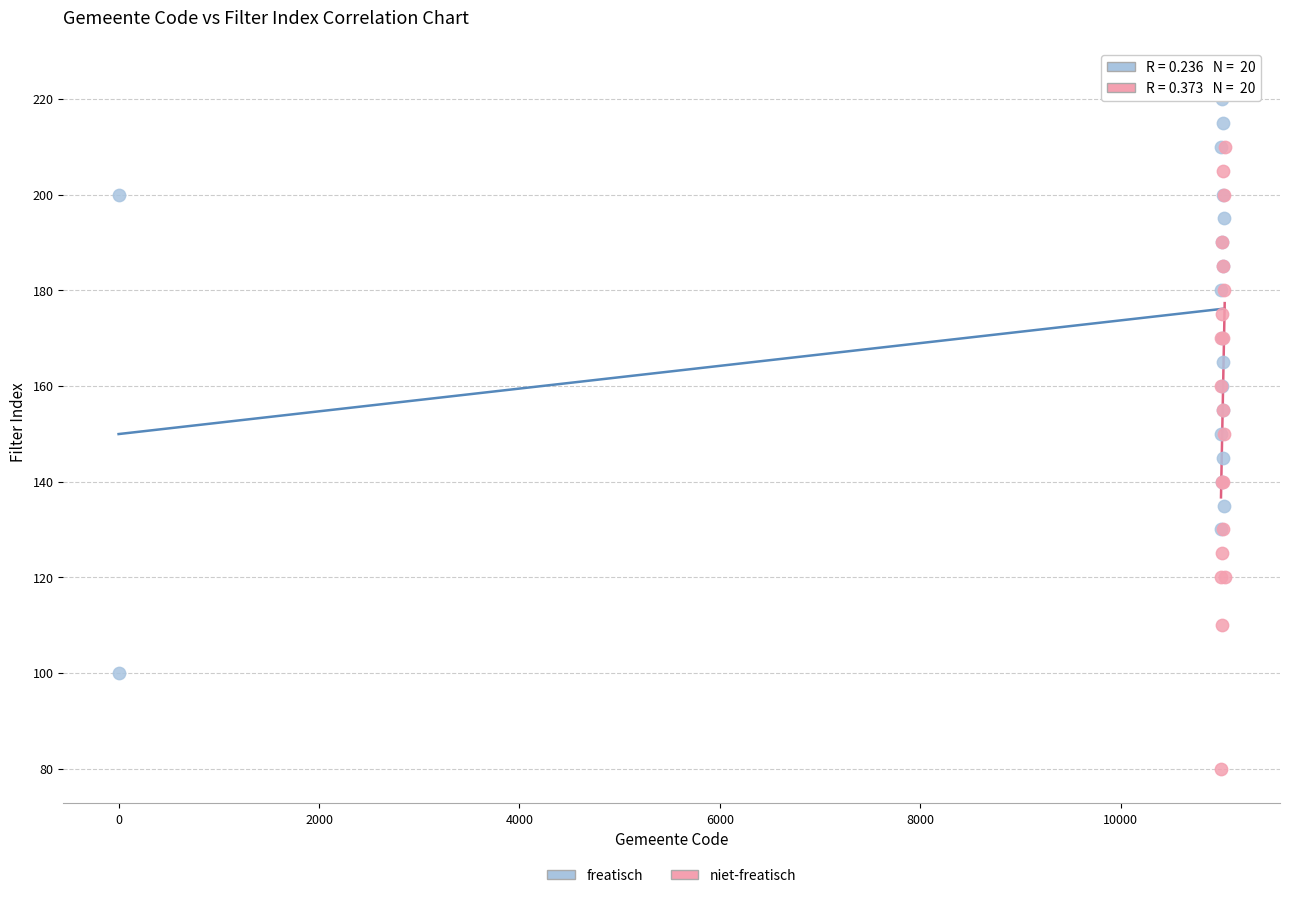

What are all the series names shown in the legend?

freatisch, niet-freatisch